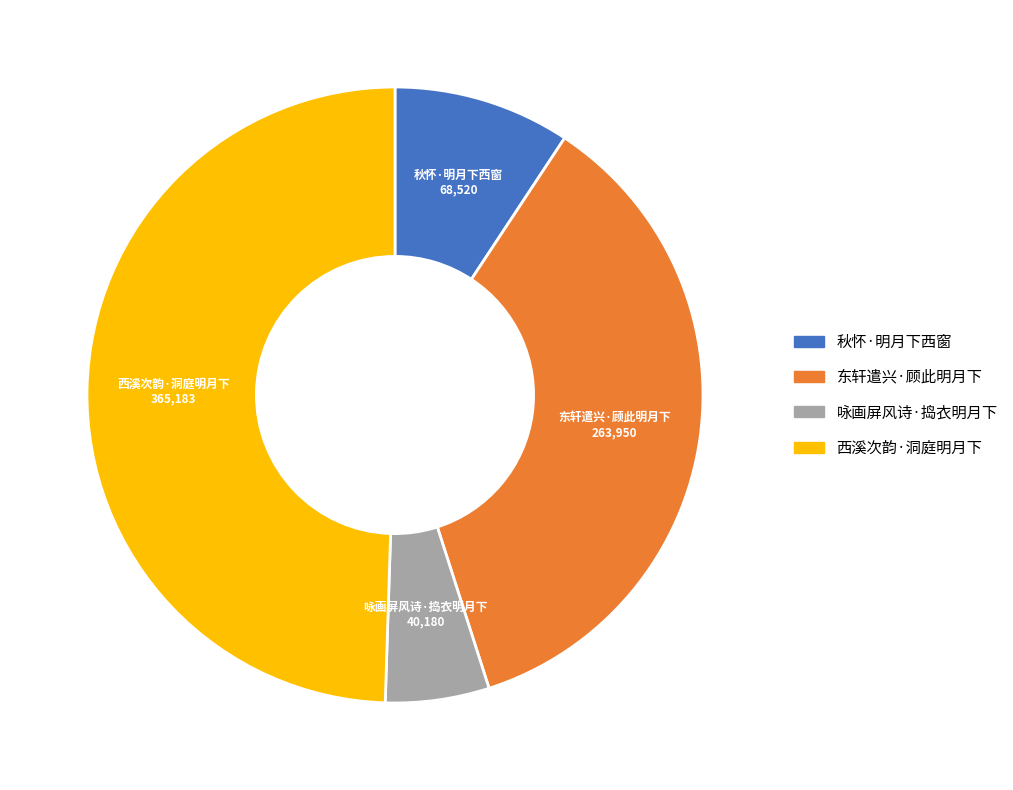

Do 秋怀·明月下西窗 and 咏画屏风诗·捣衣明月下 together represent more than half of the pie?

No